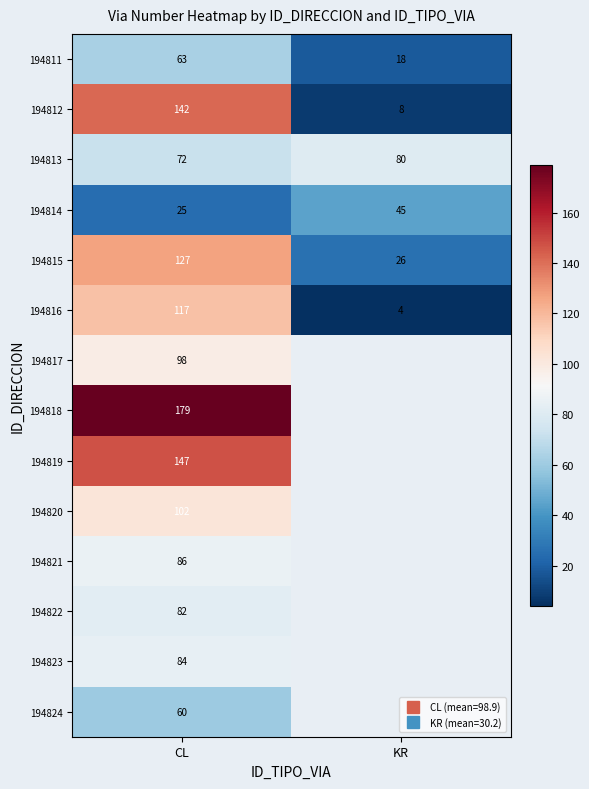

Which category has the lowest value in the 194812 series?

KR